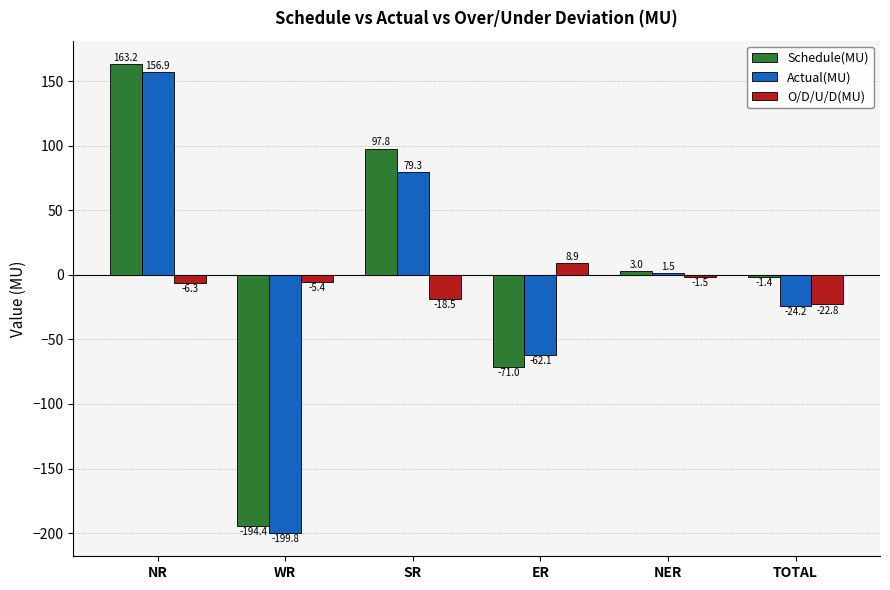

What is the total value across all series at NER?

3.0